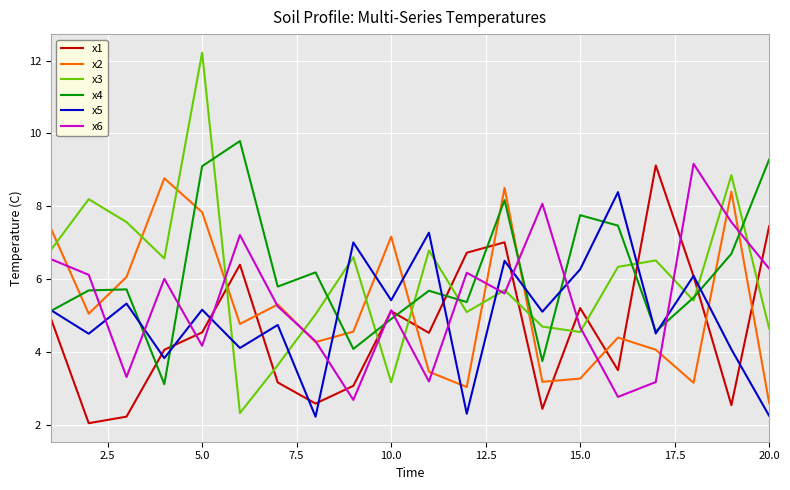

After their last crossing, which series has the higher values: x3 or x1?

x1